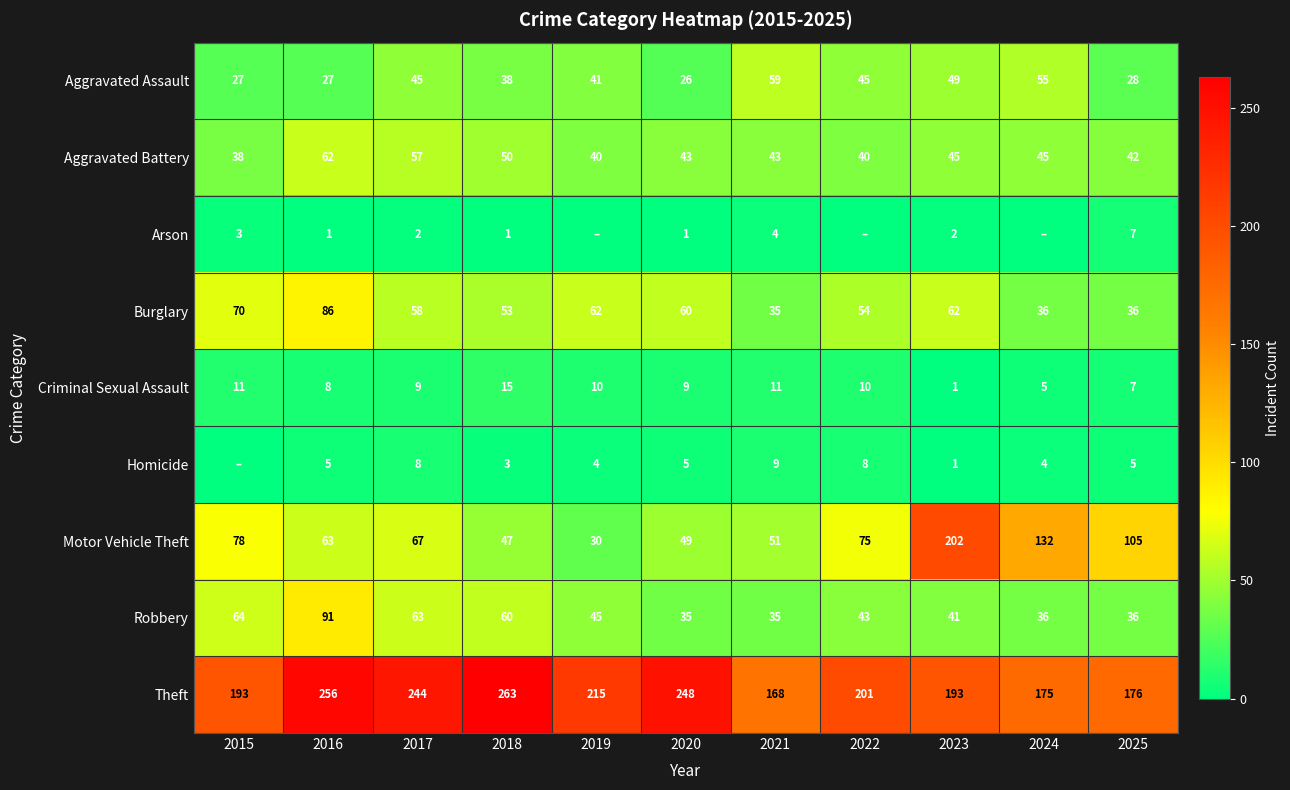

The Aggravated Assault series shows 37 at 2021. True or false?

False